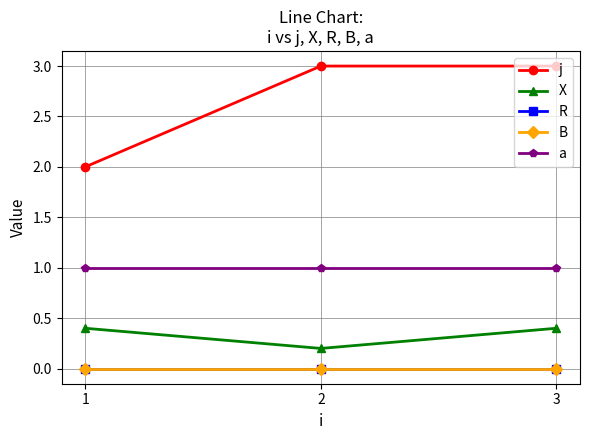

Is this an area chart (filled region under the line)?

No